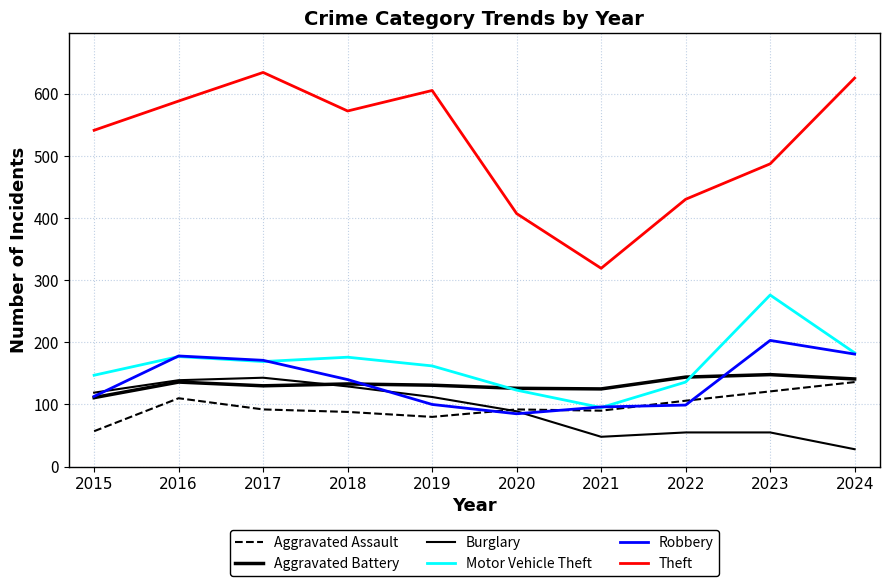

Is this an area chart (filled region under the line)?

No